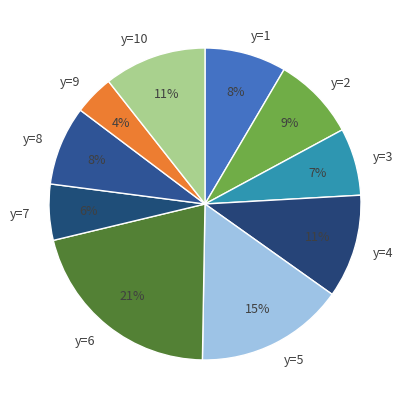

Combined, do y=4 and y=7 account for over 50%?

No